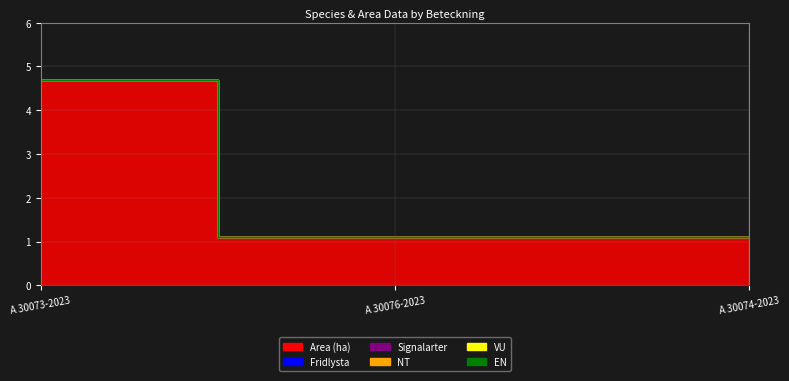

What is the spread (max minus min) of values at A 30076-2023?

1.1